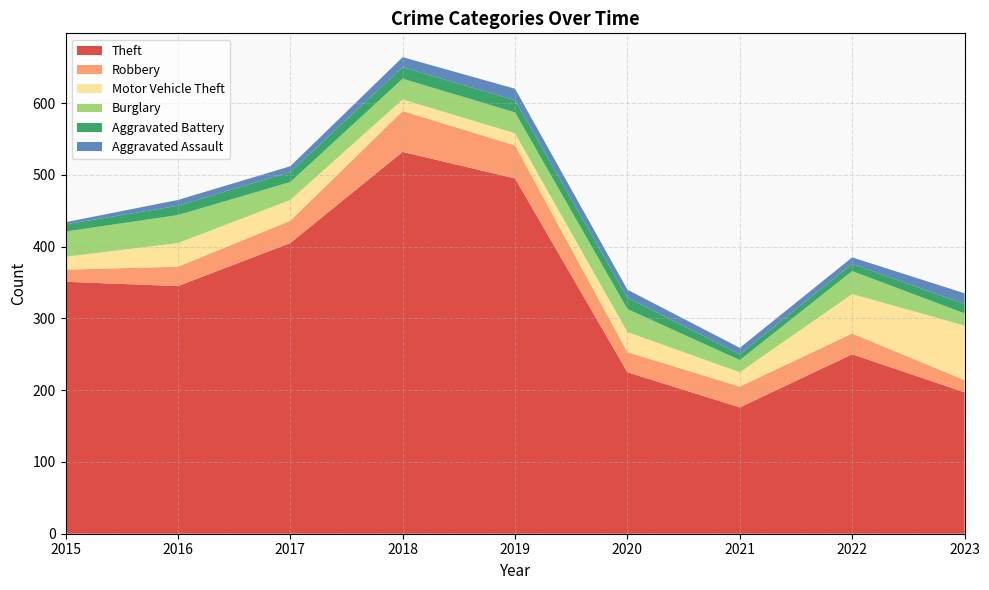

Reading left to right, extract all data points from this chart.

Theft: 2015=351	2016=345	2017=405	2018=532	2019=495	2020=225	2021=176	2022=250	2023=197
Robbery: 2015=17	2016=27	2017=31	2018=57	2019=46	2020=28	2021=29	2022=29	2023=17
Motor Vehicle Theft: 2015=18	2016=33	2017=29	2018=16	2019=17	2020=28	2021=20	2022=55	2023=76
Burglary: 2015=35	2016=39	2017=25	2018=29	2019=29	2020=32	2021=17	2022=32	2023=17
Aggravated Battery: 2015=10	2016=13	2017=14	2018=16	2019=17	2020=16	2021=8	2022=10	2023=13
Aggravated Assault: 2015=3	2016=8	2017=8	2018=14	2019=16	2020=11	2021=9	2022=9	2023=15